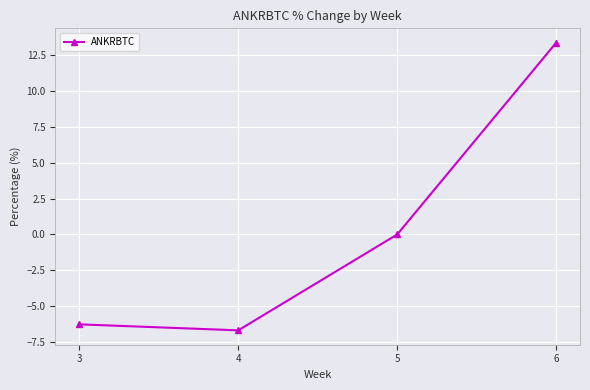

Is this an area chart (filled region under the line)?

No